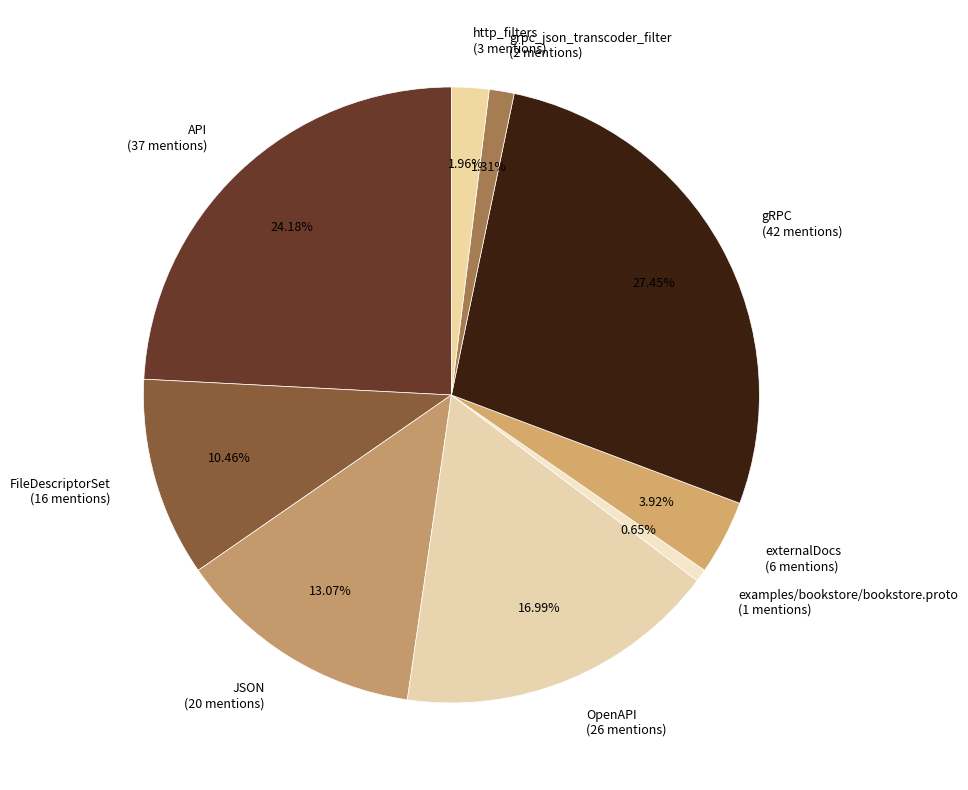

To the nearest percent, what percentage of the pie is examples/bookstore/bookstore.proto?

1%